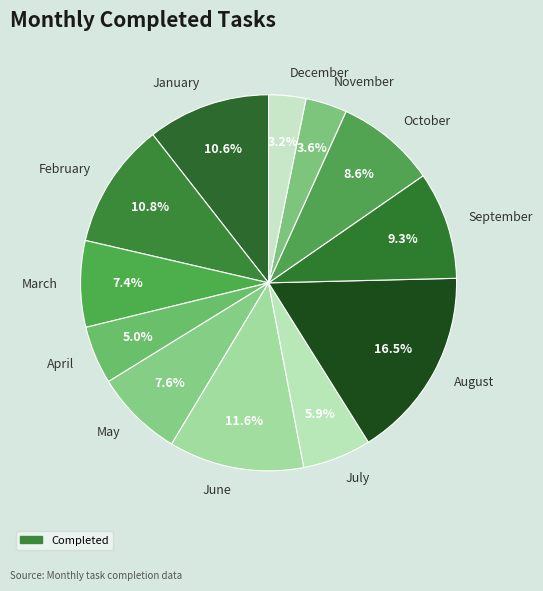

The November slice represents 4% of the pie. True or false?

True